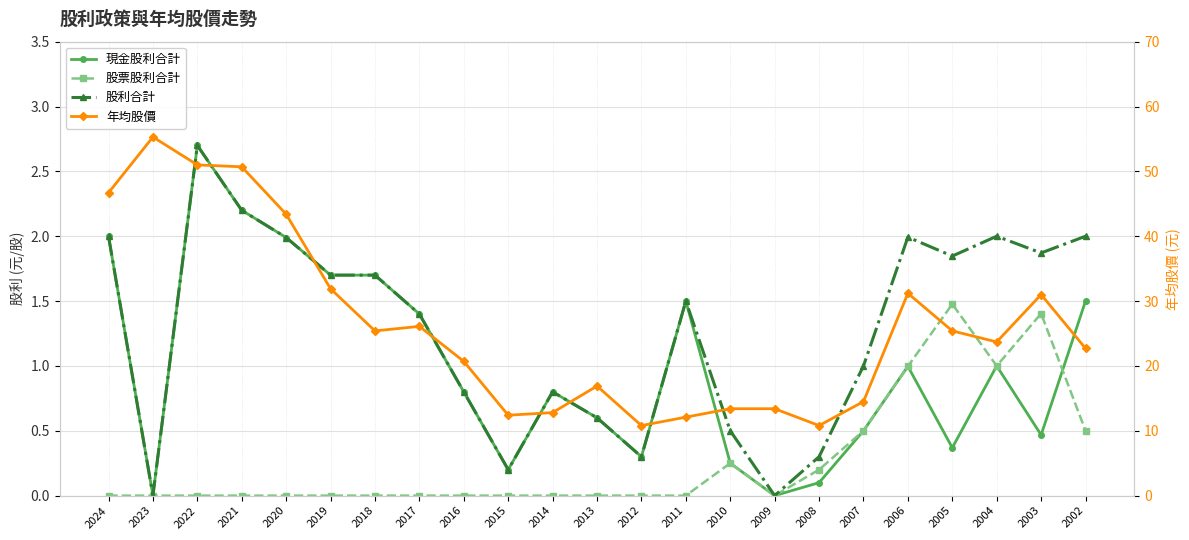

How many interior local valleys does the 股票股利合計 series have?

2